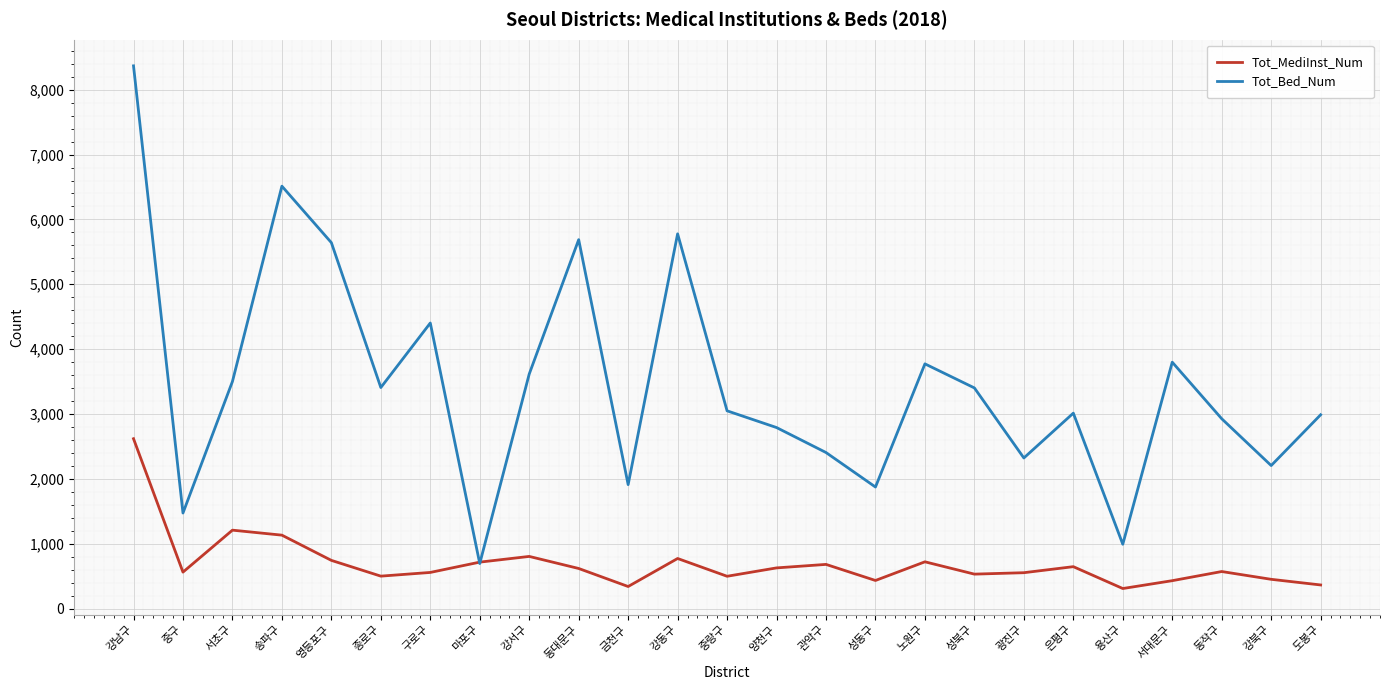

What is the average value of the Tot_Bed_Num series?

3461